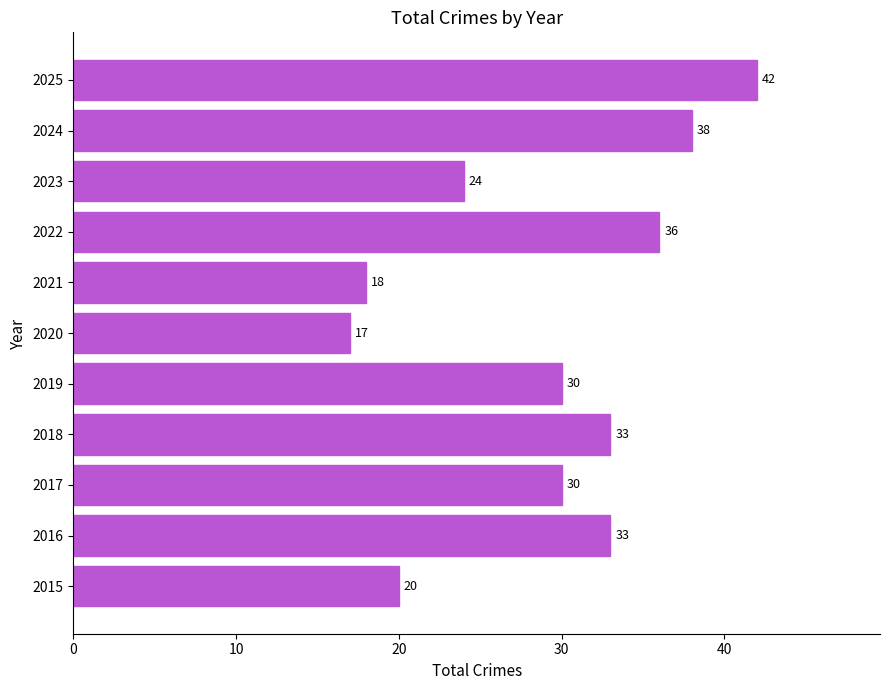

The value at 2018 is 33. True or false?

True